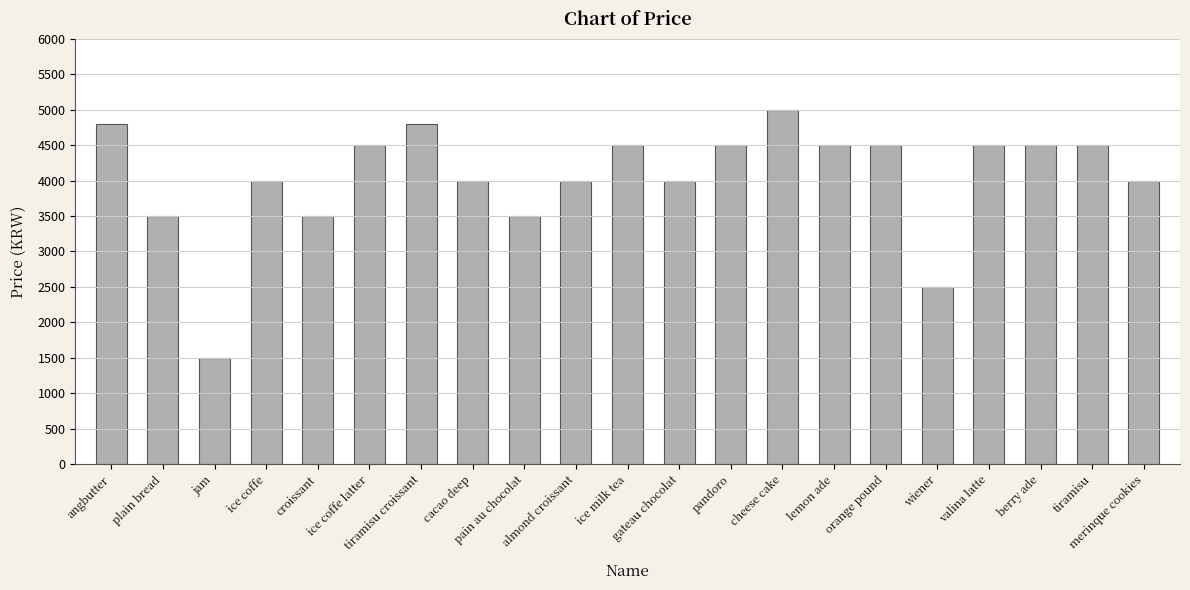

At which category does the chart reach its minimum across all series?

jam